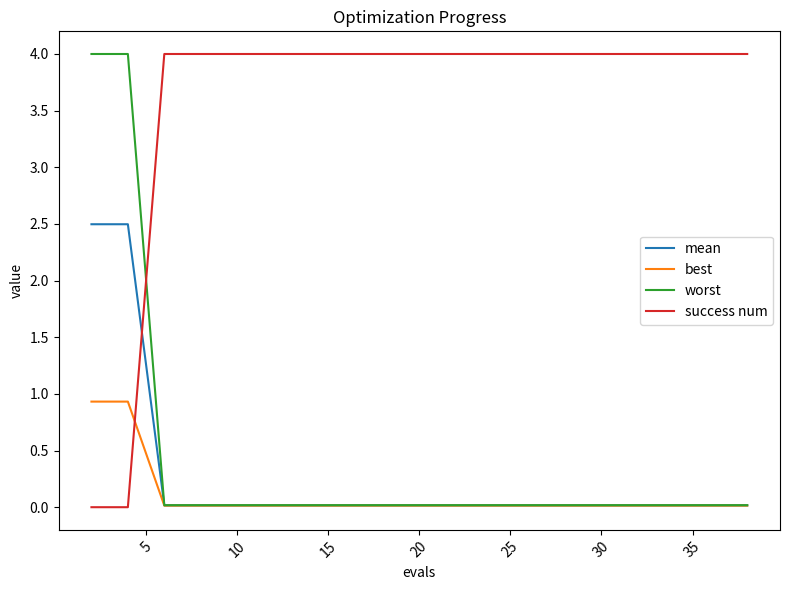

Which series ends up on top after the final intersection of worst and success num?

success num